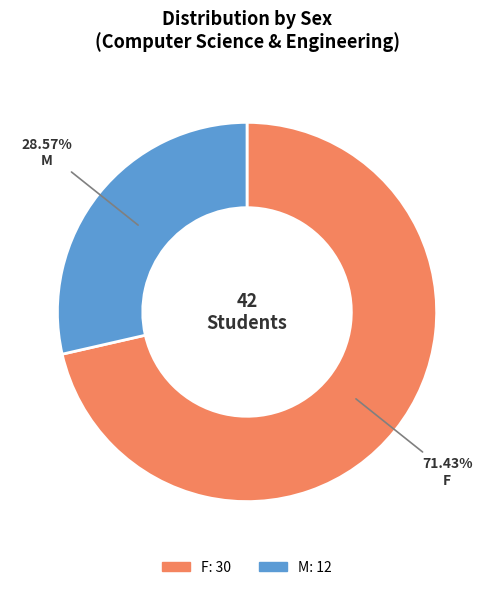

The F slice represents 71% of the pie. True or false?

True